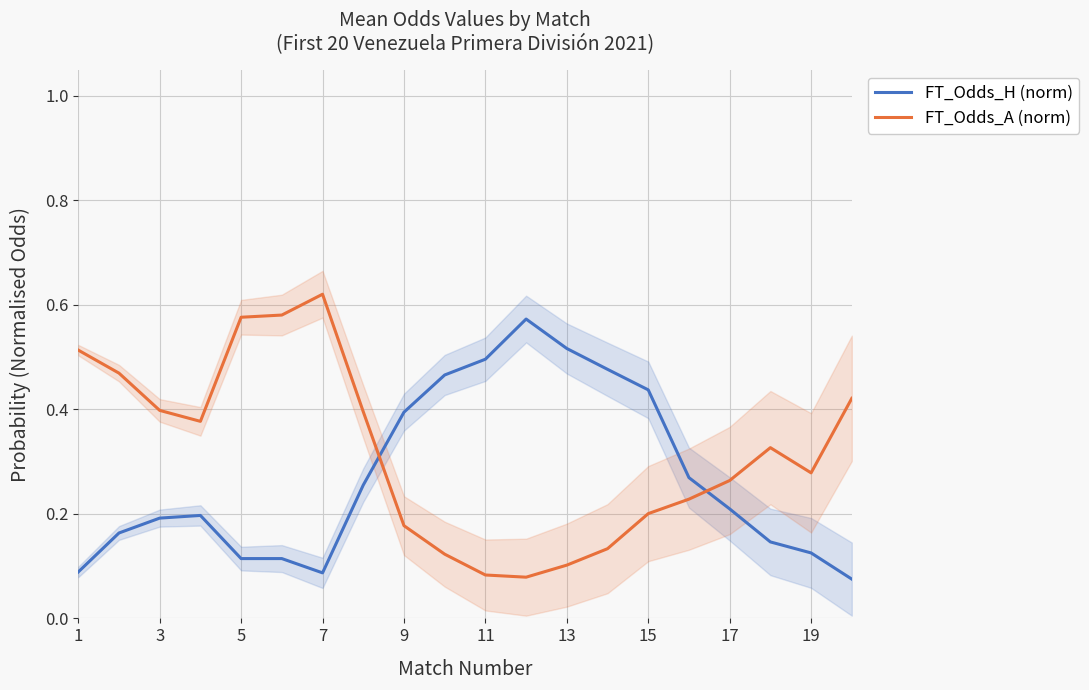

Which series ends up on top after the final intersection of FT_Odds_H (norm) and FT_Odds_A (norm)?

FT_Odds_A (norm)